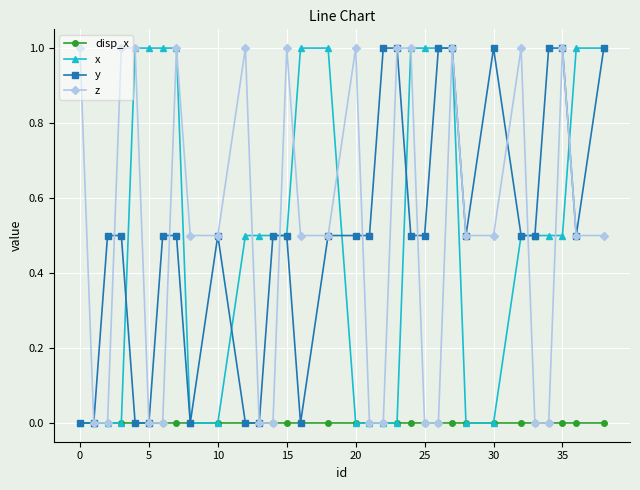

How many categories are shown in the chart?

32